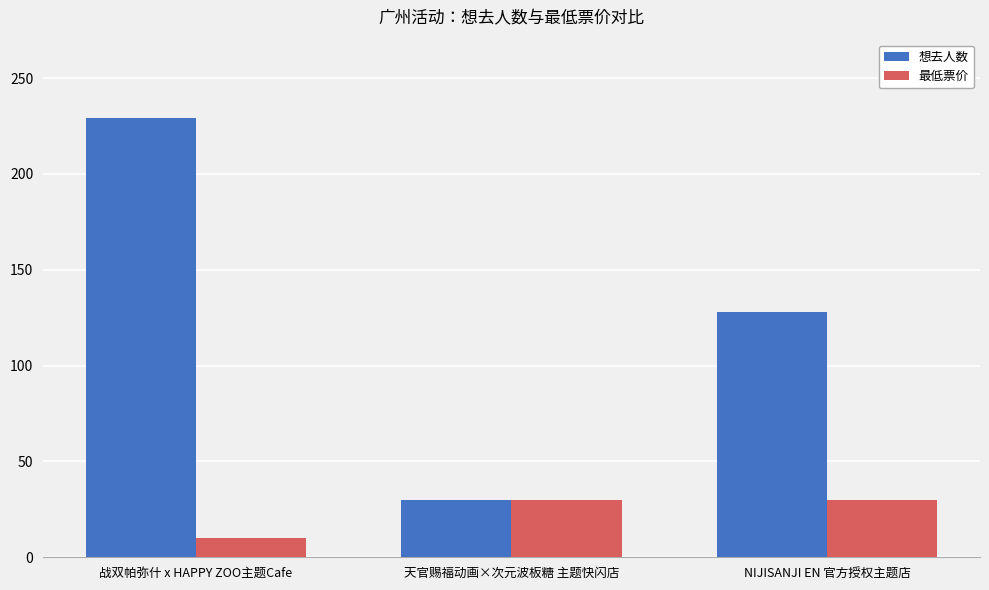

Which series has the largest total across all categories?

想去人数